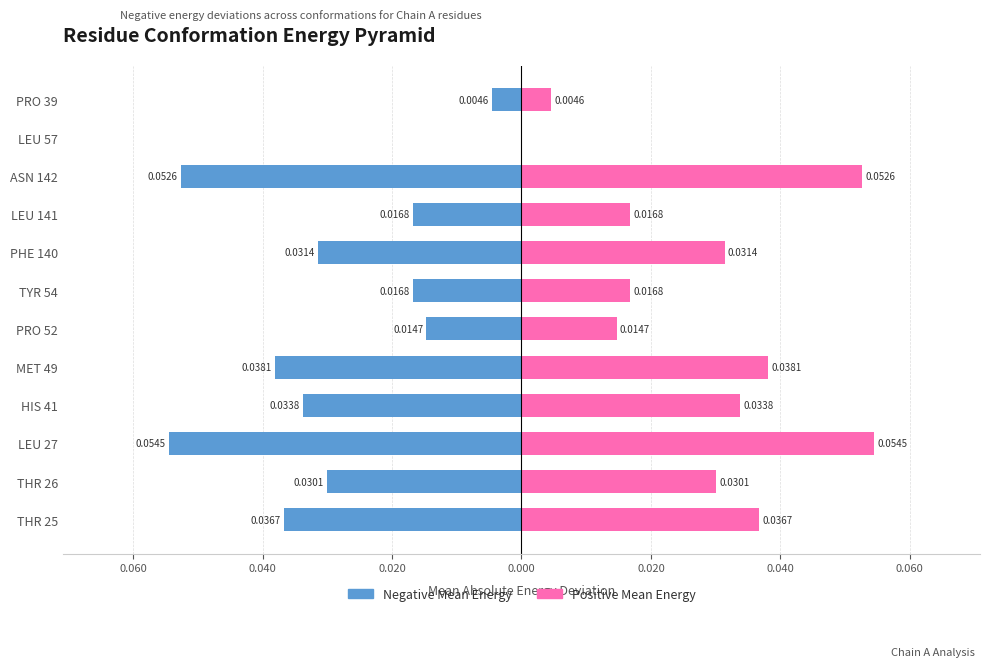

Is it true that Negative Mean Energy equals -0.1 at MET 49?

False